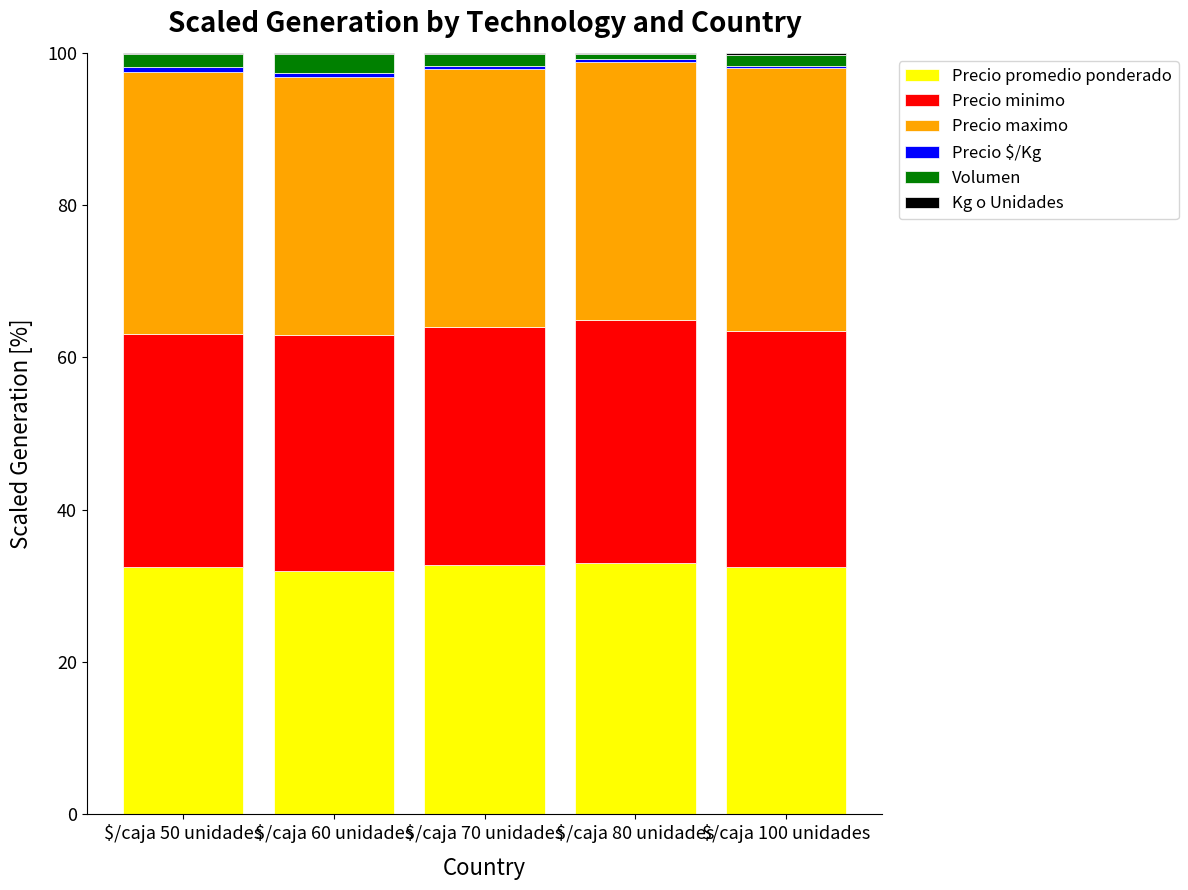

Is it true that Precio promedio ponderado equals 32.5 at $/caja 100 unidades?

True